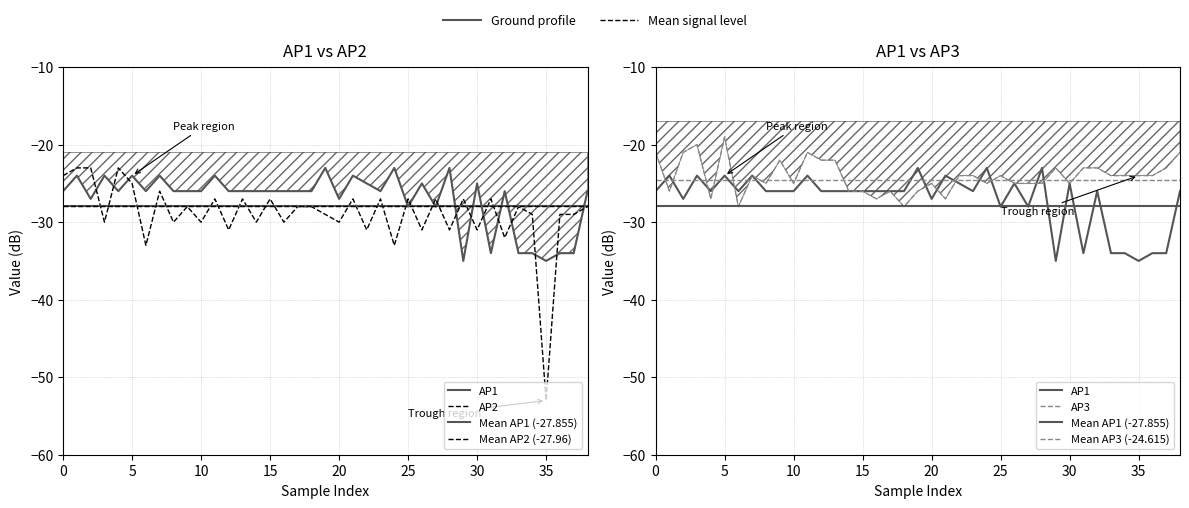

In AP1, how many points are higher than both neighbors (excluding endpoints)?

12